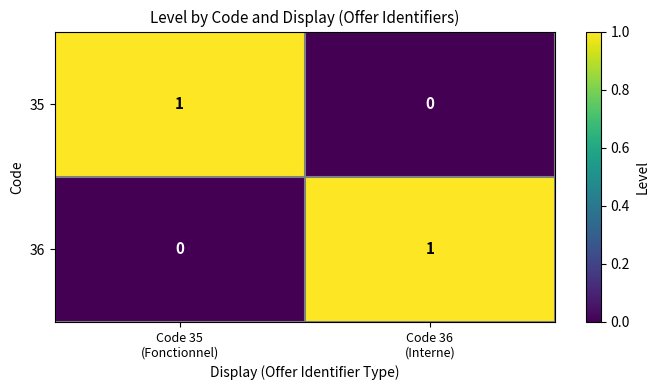

Reading left to right, what are all the values shown in this chart?

35: 1	0
36: 0	1